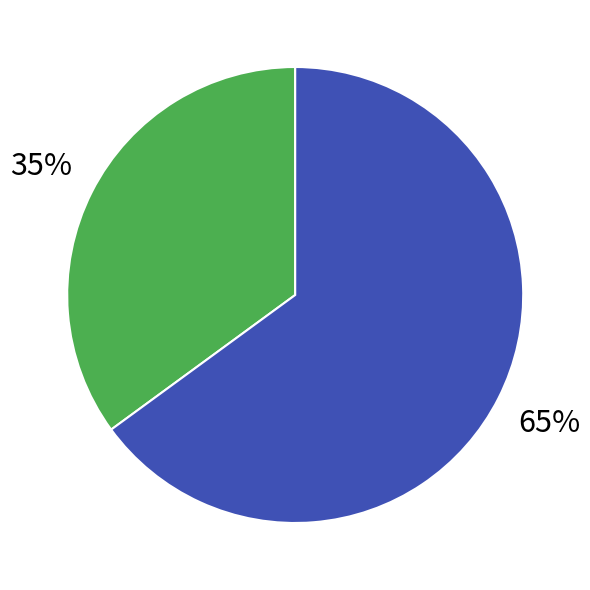

Is there any slice that represents more than half of the pie?

Yes